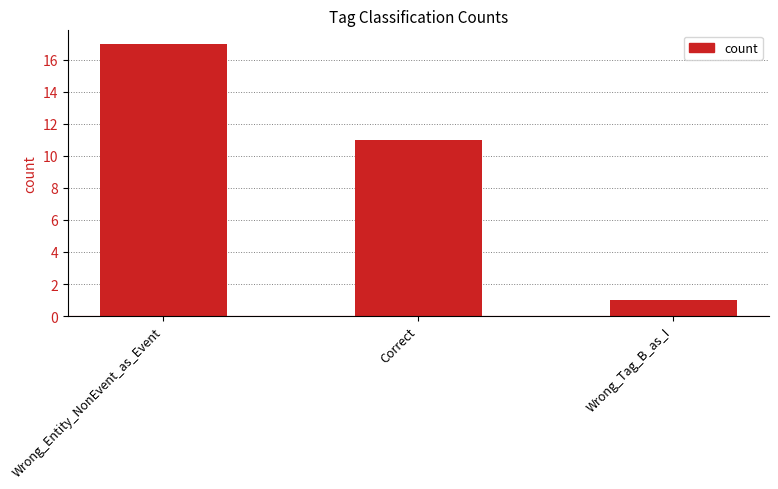

Which has a higher value, Wrong_Tag_B_as_I or Wrong_Entity_NonEvent_as_Event?

Wrong_Entity_NonEvent_as_Event